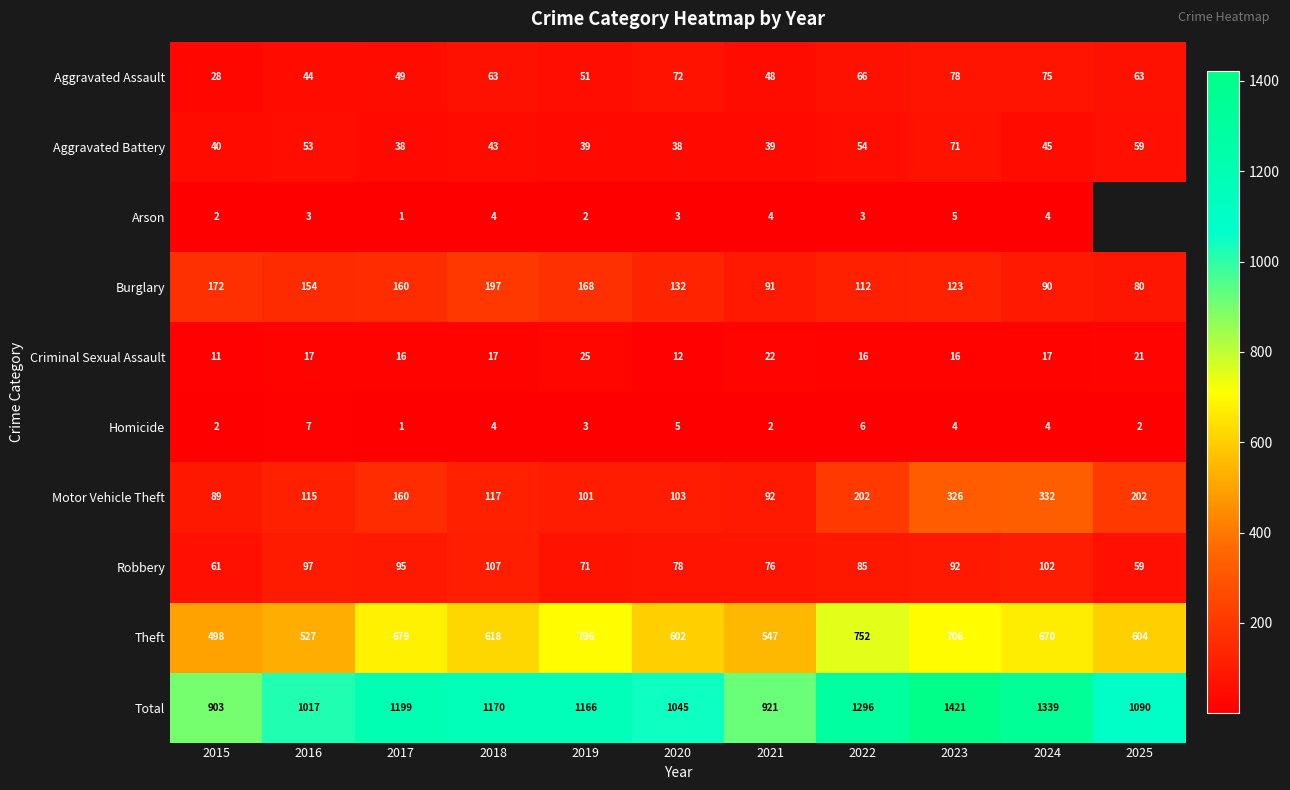

Which has a higher value, 2016 or 2025?

2025